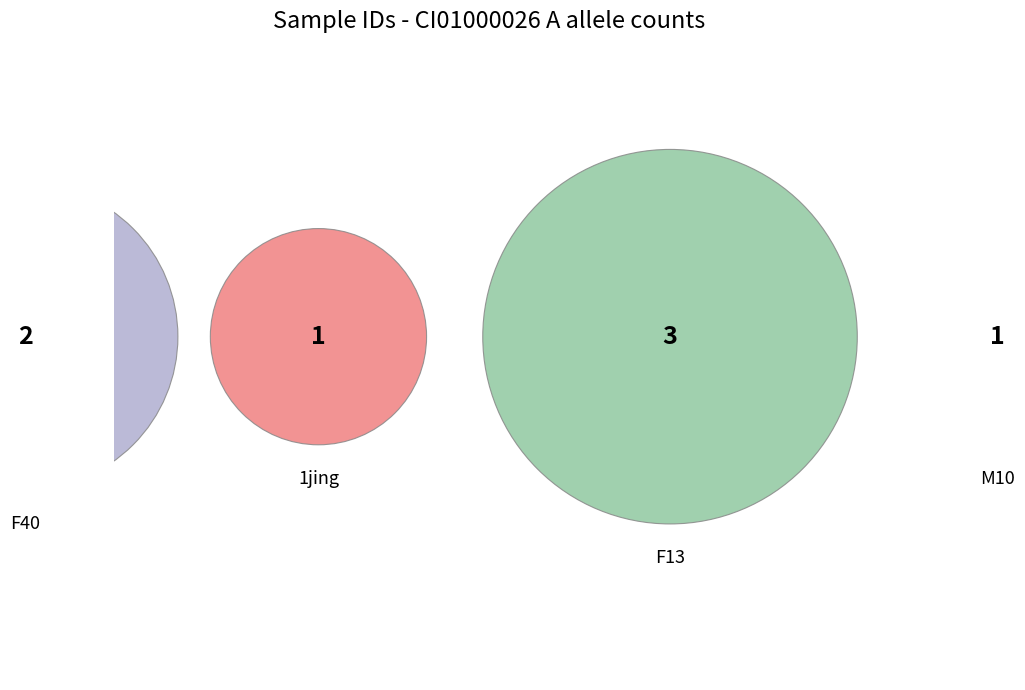

Approximately how many times larger is the value at F13 compared to M10?

3.0